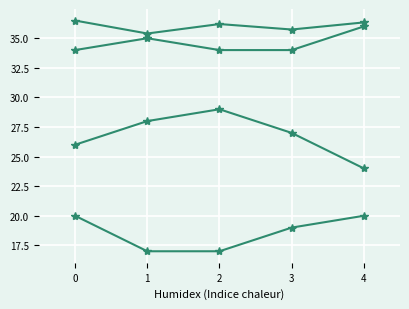

Reading left to right, transcribe all the data shown in this chart.

auc: 36.5	35.4	36.2	35.7	36.3
train_alpha_only: 26.0	28.0	29.0	27.0	24.0
train_beta_only: 34.0	35.0	34.0	34.0	36.0
train_both: 20.0	17.0	17.0	19.0	20.0